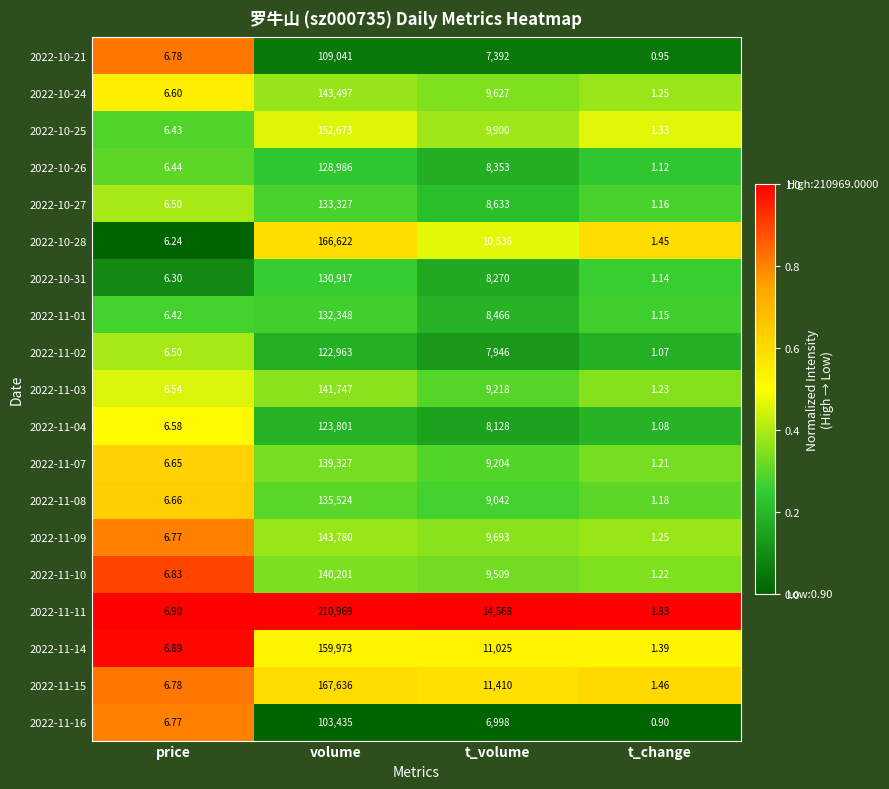

At which label is 2022-10-24 closest to 71749?

t_volume